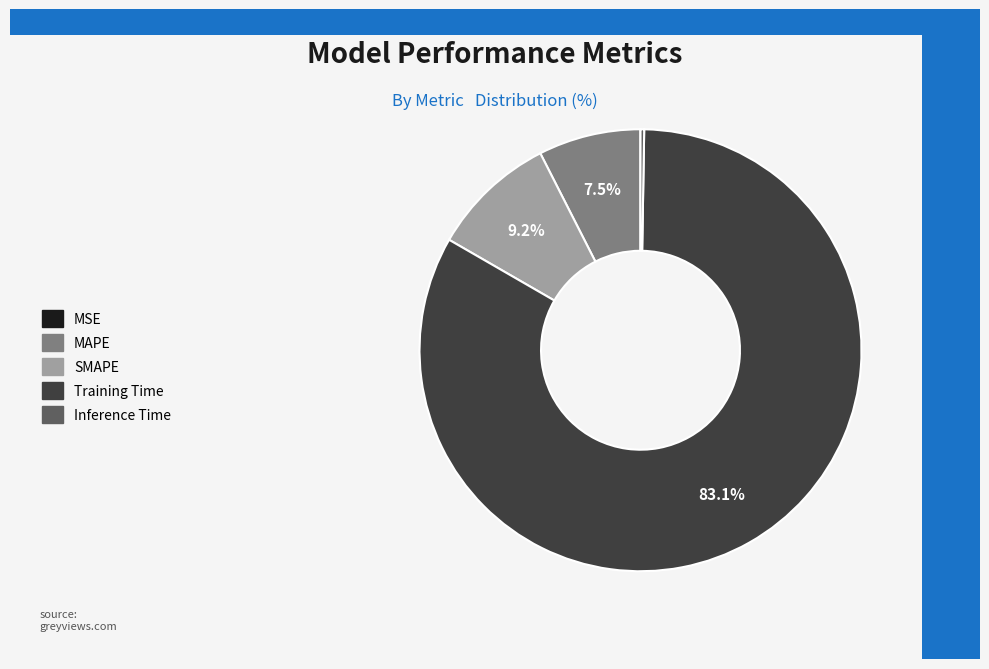

Is the sum of MAPE and Training Time greater than half?

Yes